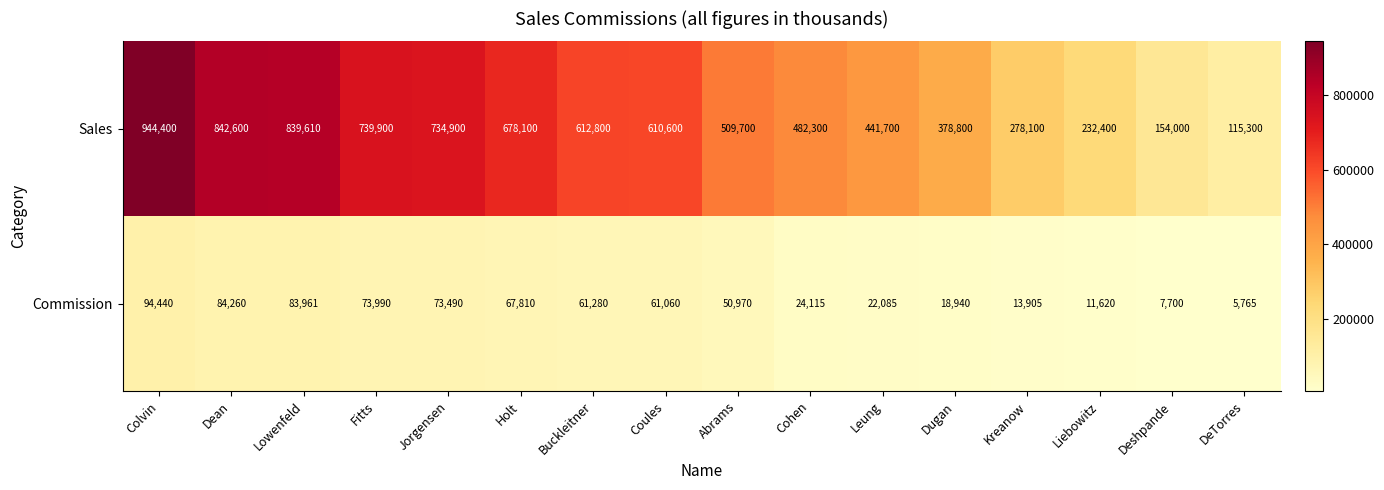

List the series in order of their peak value, lowest first.

Commission, Sales